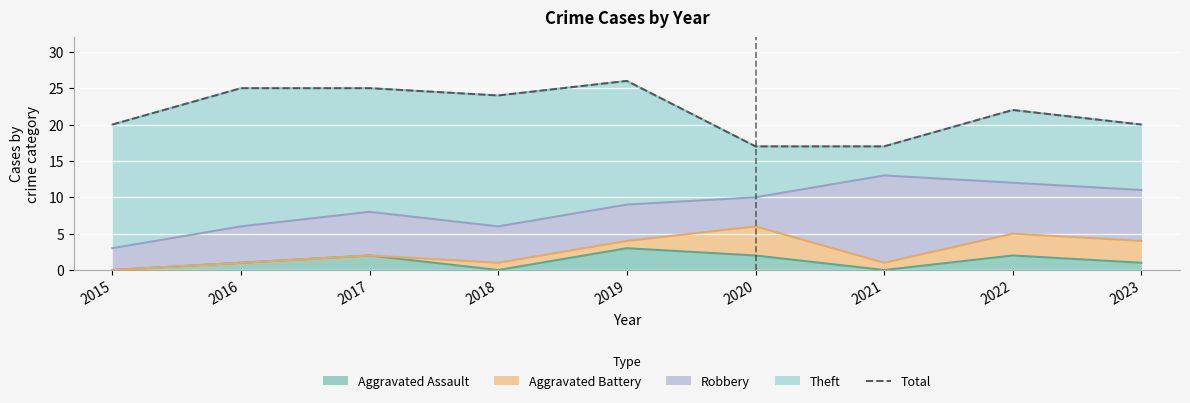

What is the value of the 5th point from the left?

26